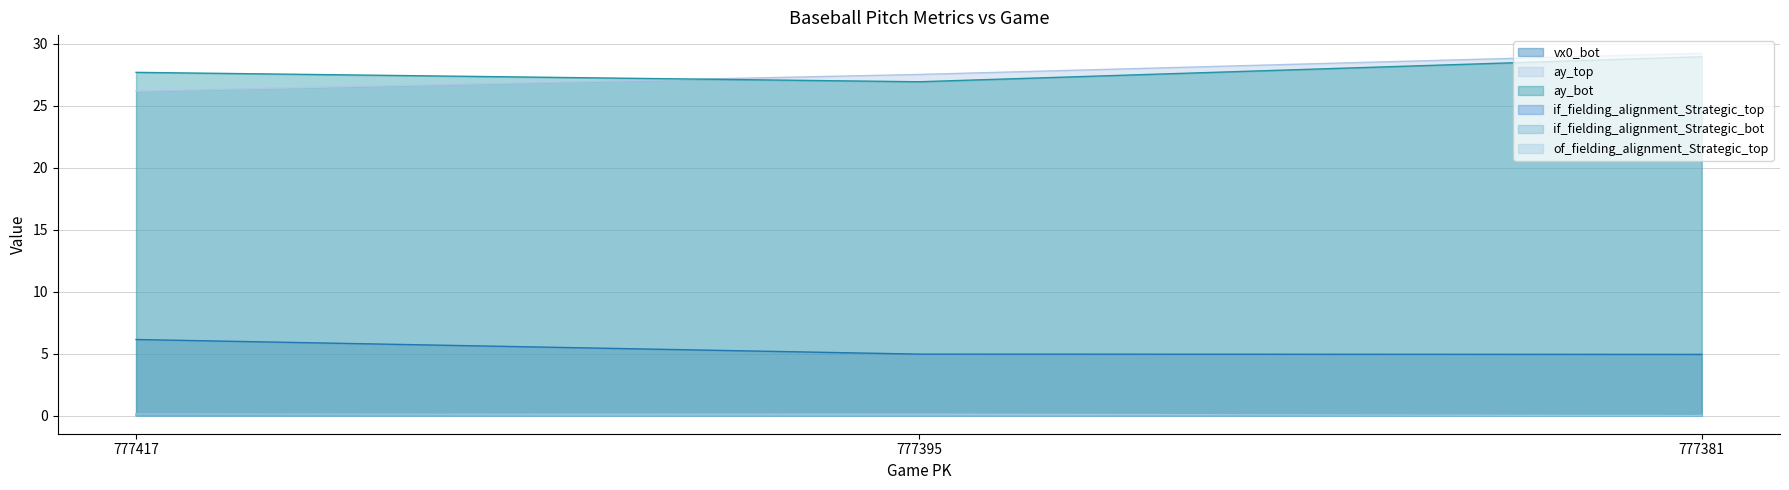

What are all the series names shown in the legend?

vx0_bot, ay_top, ay_bot, if_fielding_alignment_Strategic_top, if_fielding_alignment_Strategic_bot, of_fielding_alignment_Strategic_top